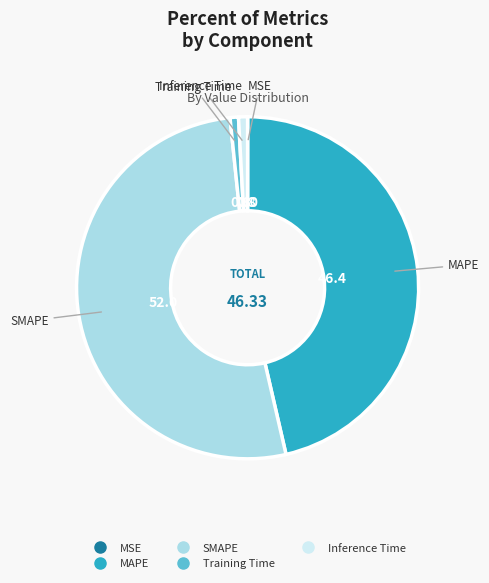

Which category has the biggest portion of the pie?

SMAPE